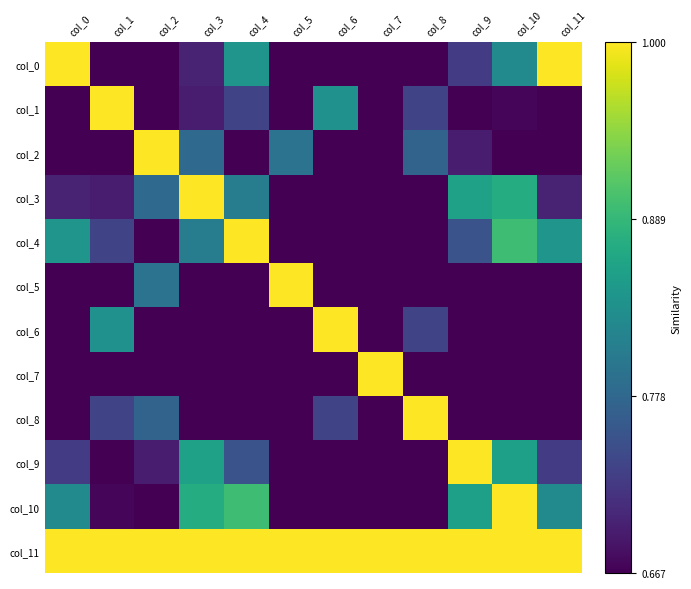

Reading right to left, transcribe all the data shown in this chart.

col_0: col_11=1.0	col_10=0.8	col_9=0.7	col_8=0.4	col_7=0.0	col_6=0.4	col_5=0.3	col_4=0.8	col_3=0.7	col_2=0.5	col_1=0.6	col_0=1.0
col_1: col_11=0.6	col_10=0.7	col_9=0.6	col_8=0.7	col_7=0.1	col_6=0.8	col_5=0.4	col_4=0.7	col_3=0.7	col_2=0.6	col_1=1.0	col_0=0.6
col_2: col_11=0.5	col_10=0.7	col_9=0.7	col_8=0.8	col_7=0.4	col_6=0.5	col_5=0.8	col_4=0.6	col_3=0.8	col_2=1.0	col_1=0.6	col_0=0.5
col_3: col_11=0.7	col_10=0.9	col_9=0.9	col_8=0.7	col_7=0.3	col_6=0.6	col_5=0.6	col_4=0.8	col_3=1.0	col_2=0.8	col_1=0.7	col_0=0.7
col_4: col_11=0.8	col_10=0.9	col_9=0.8	col_8=0.6	col_7=0.1	col_6=0.6	col_5=0.4	col_4=1.0	col_3=0.8	col_2=0.6	col_1=0.7	col_0=0.8
col_5: col_11=0.3	col_10=0.5	col_9=0.6	col_8=0.6	col_7=0.6	col_6=0.3	col_5=1.0	col_4=0.4	col_3=0.6	col_2=0.8	col_1=0.4	col_0=0.3
col_6: col_11=0.4	col_10=0.5	col_9=0.4	col_8=0.7	col_7=0.0	col_6=1.0	col_5=0.3	col_4=0.6	col_3=0.6	col_2=0.5	col_1=0.8	col_0=0.4
col_7: col_11=0.0	col_10=0.2	col_9=0.3	col_8=0.3	col_7=1.0	col_6=0.0	col_5=0.6	col_4=0.1	col_3=0.3	col_2=0.4	col_1=0.1	col_0=0.0
col_8: col_11=0.4	col_10=0.6	col_9=0.5	col_8=1.0	col_7=0.3	col_6=0.7	col_5=0.6	col_4=0.6	col_3=0.7	col_2=0.8	col_1=0.7	col_0=0.4
col_9: col_11=0.7	col_10=0.9	col_9=1.0	col_8=0.5	col_7=0.3	col_6=0.4	col_5=0.6	col_4=0.8	col_3=0.9	col_2=0.7	col_1=0.6	col_0=0.7
col_10: col_11=0.8	col_10=1.0	col_9=0.9	col_8=0.6	col_7=0.2	col_6=0.5	col_5=0.5	col_4=0.9	col_3=0.9	col_2=0.7	col_1=0.7	col_0=0.8
col_11: col_11=1.0	col_10=1.0	col_9=1.0	col_8=1.0	col_7=1.0	col_6=1.0	col_5=1.0	col_4=1.0	col_3=1.0	col_2=1.0	col_1=1.0	col_0=1.0